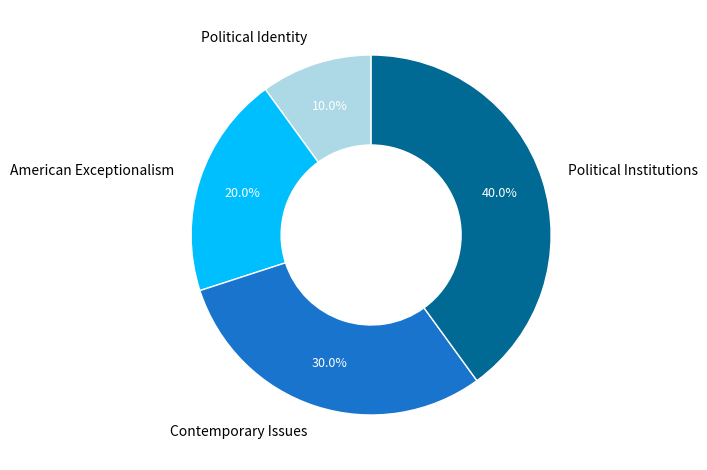

To the nearest percent, what portion does Political Identity represent?

10%